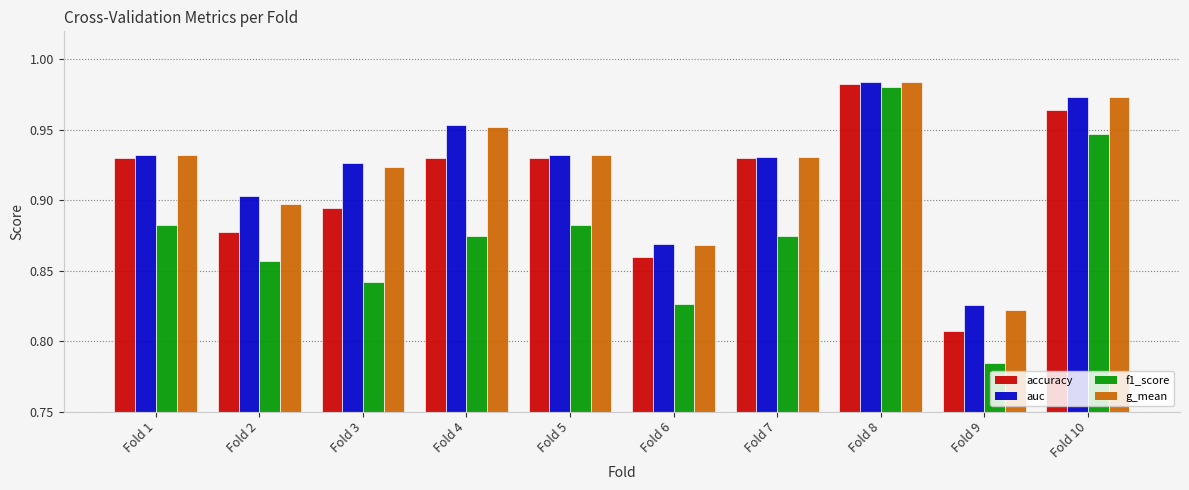

Where is f1_score nearest to the value 0?

Fold 9